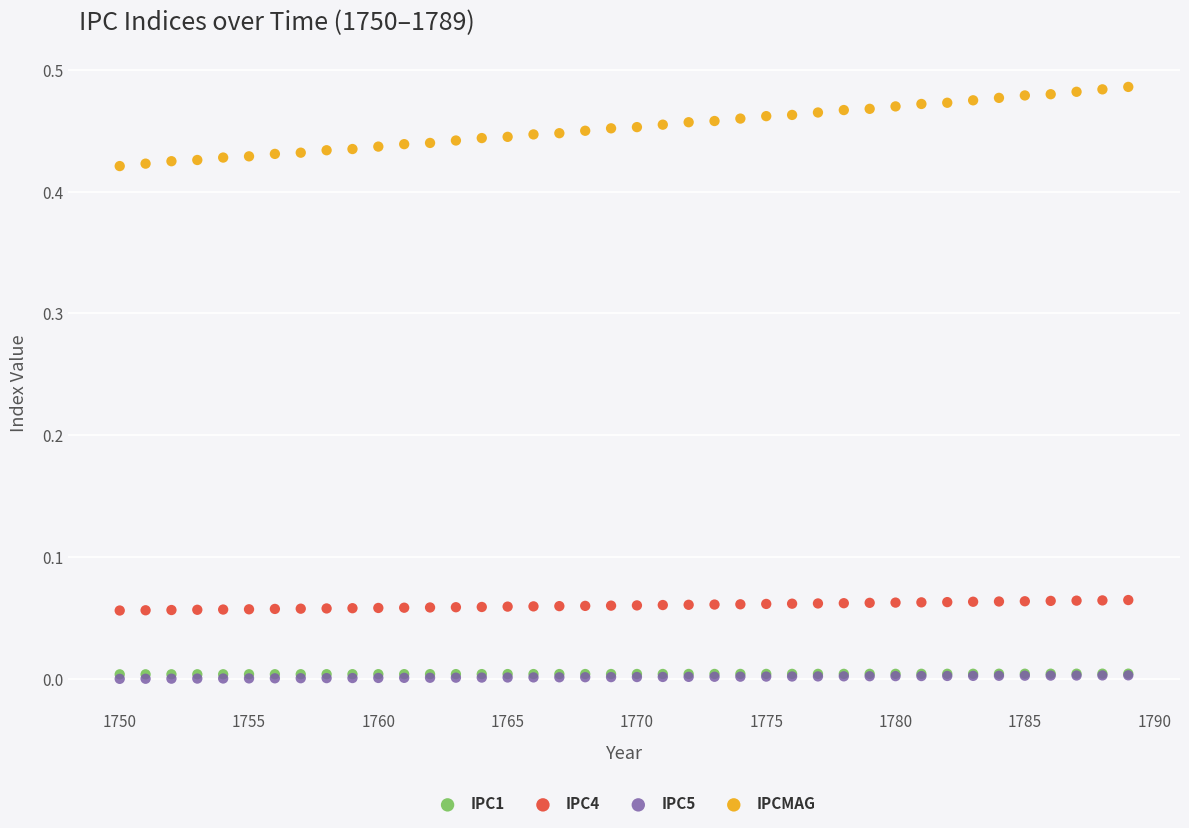

What are all the series names shown in the legend?

IPC1, IPC4, IPC5, IPCMAG